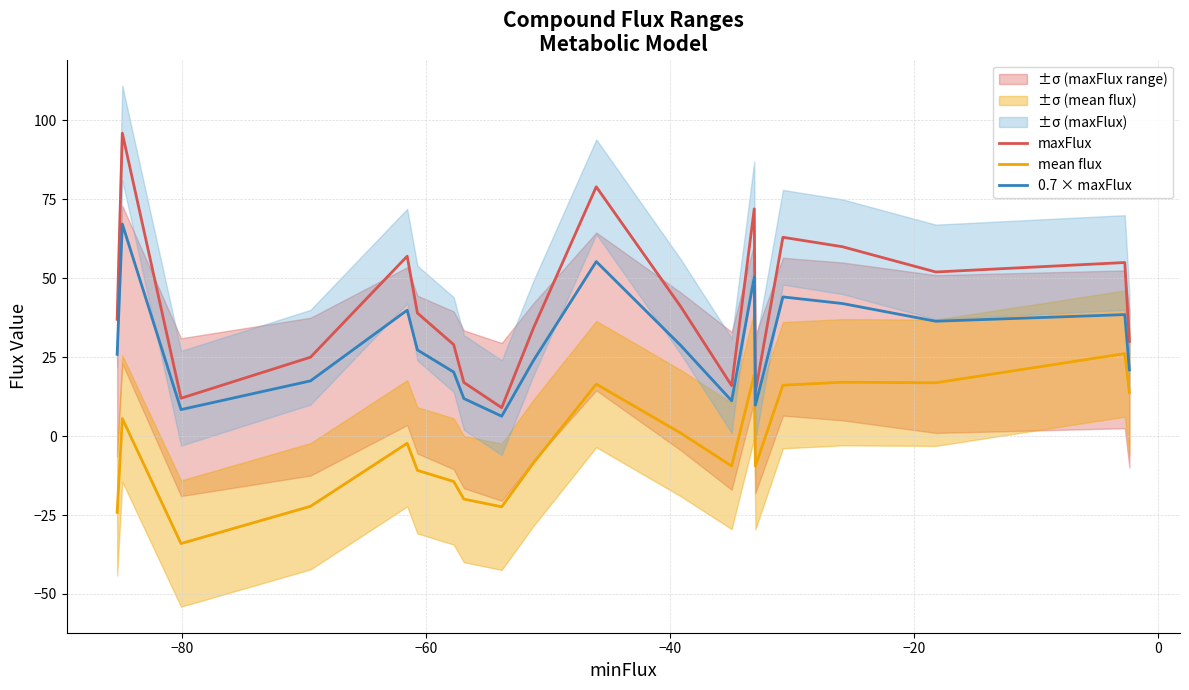

True or false: 0.7 × maxFlux and mean flux cross at least once.

False